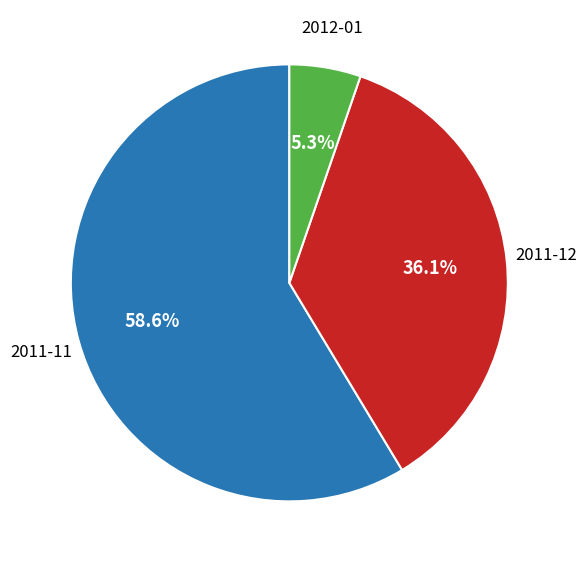

Does any single category account for the majority?

Yes